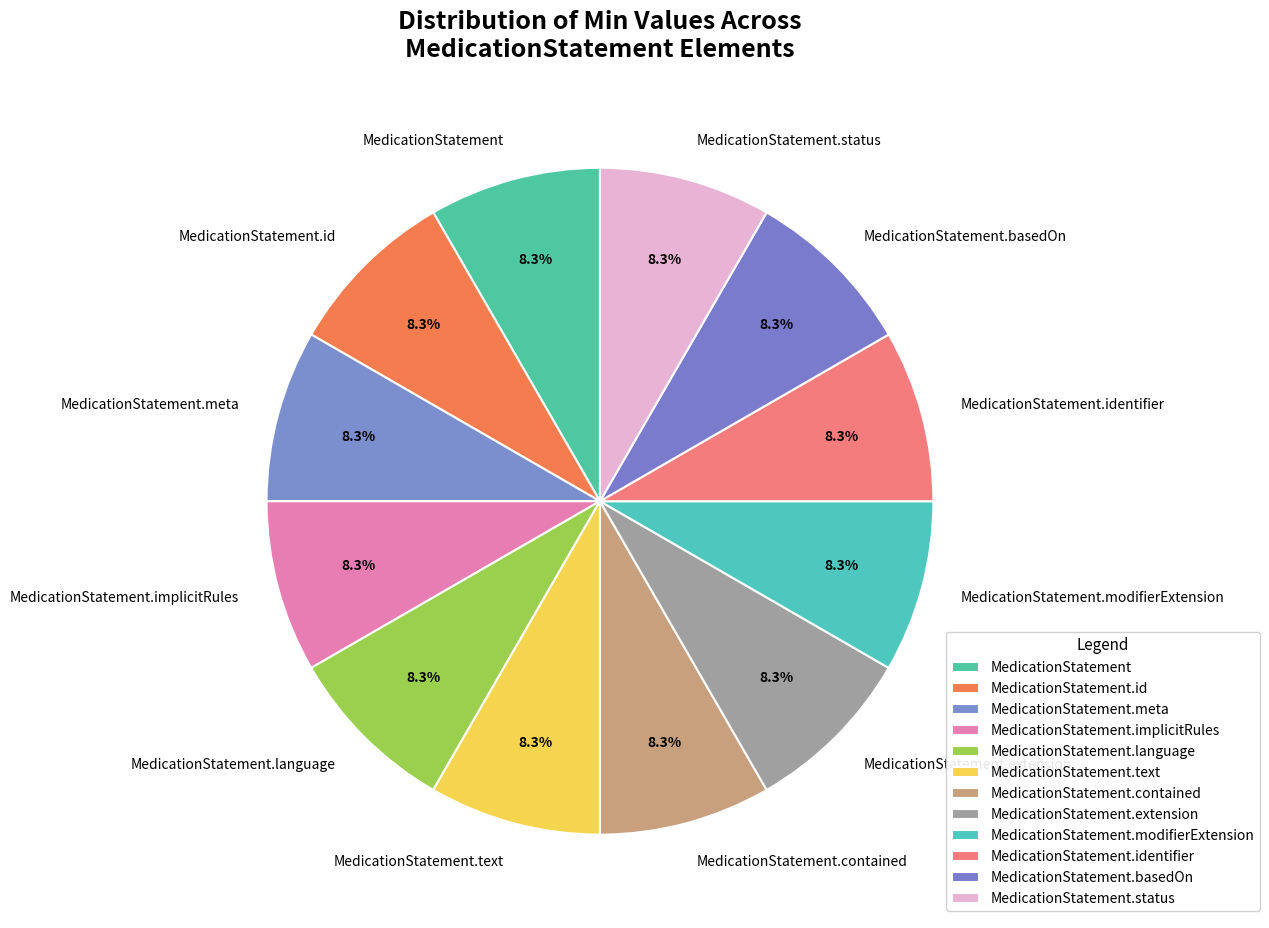

To the nearest percent, what is the difference between the largest and smallest slice percentages?

0%